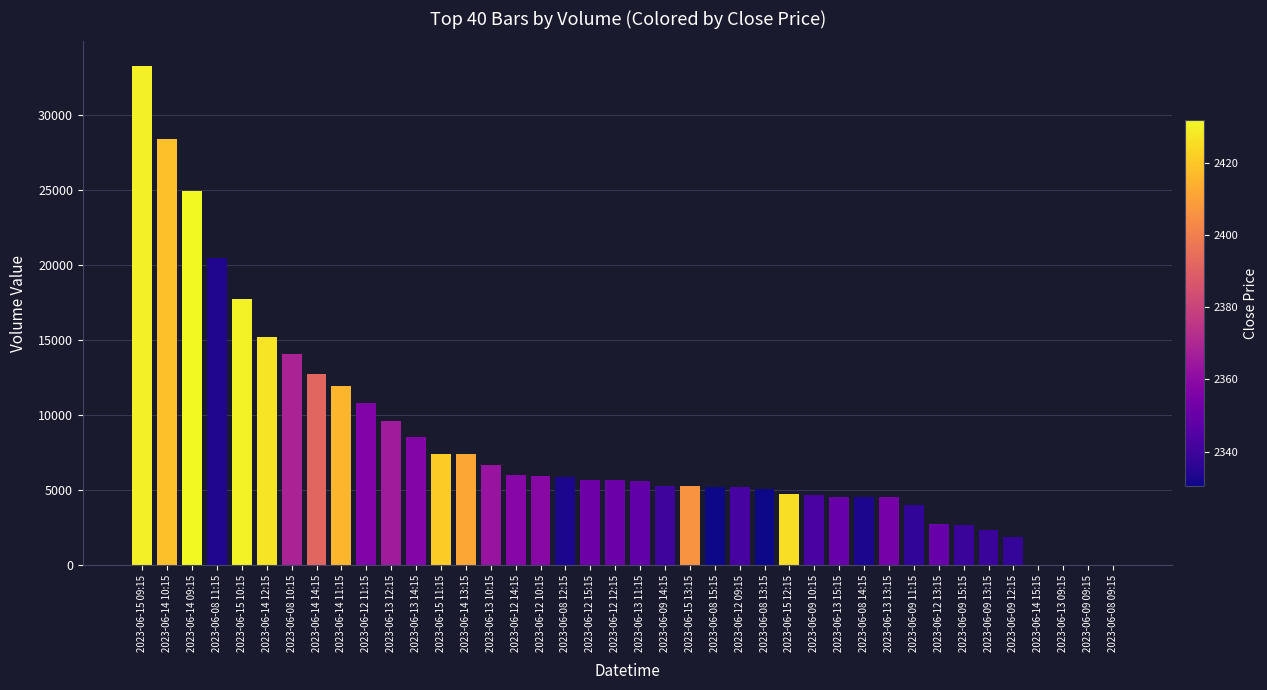

What is the sum of all values?

326554